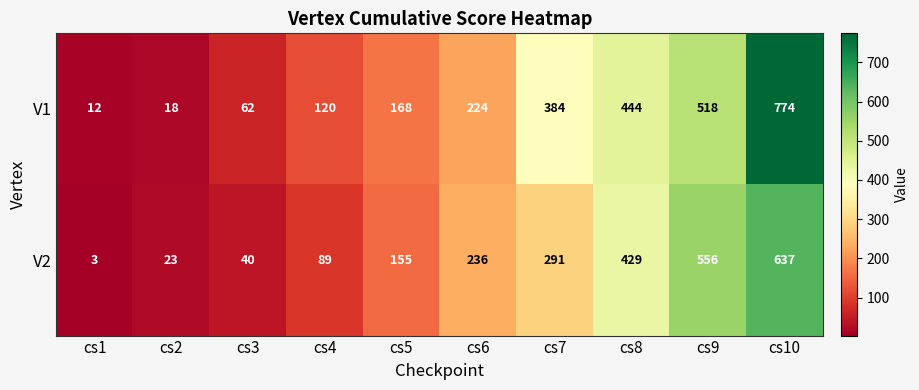

What is the average value of the V2 series?

246